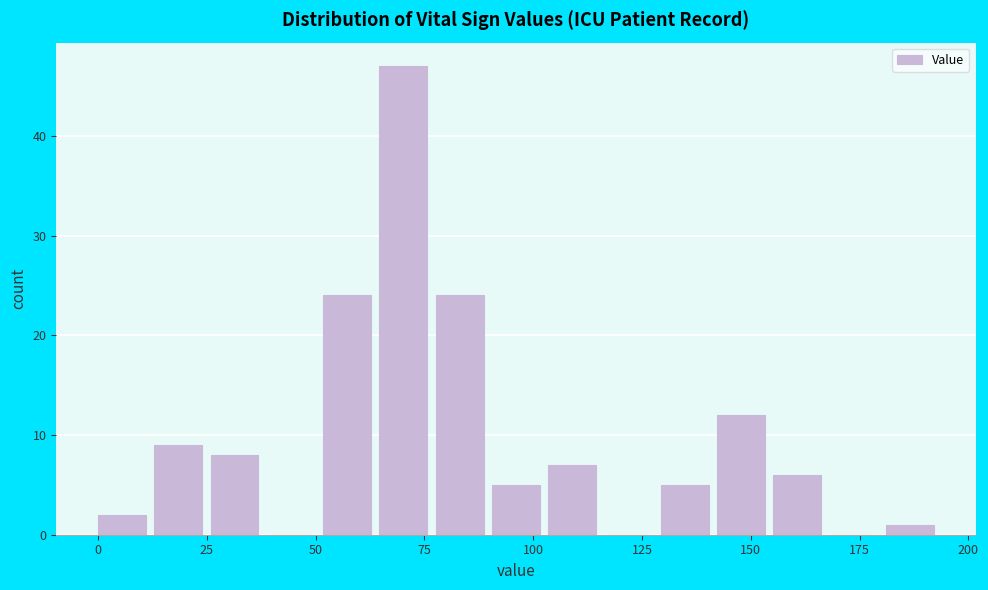

Around what value on the x-axis is the tallest bar? Give the approximate position of its centre, as read against the axis.

70